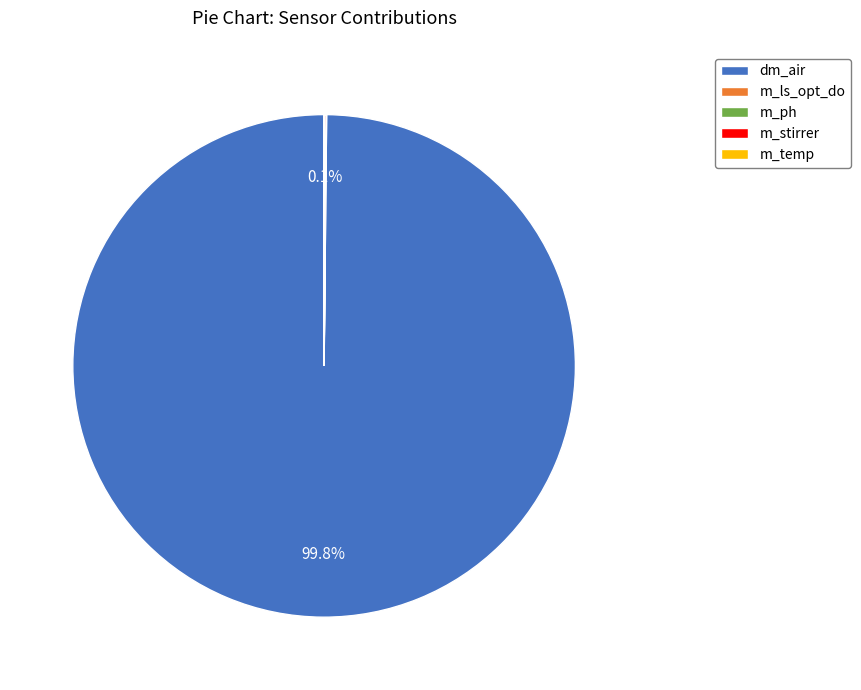

Is there any slice that represents more than half of the pie?

Yes